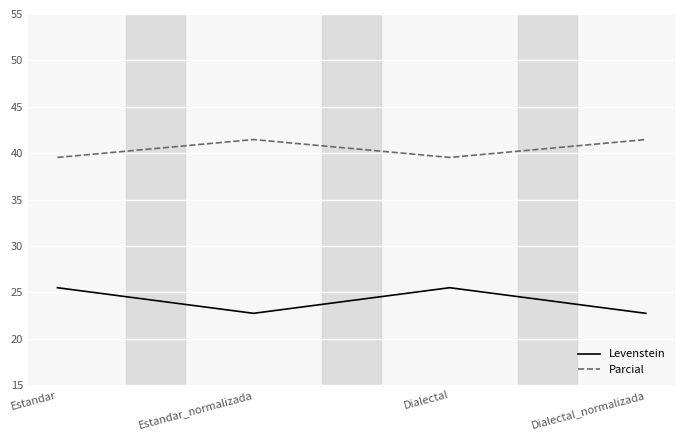

In Levenstein, how many points are higher than both neighbors (excluding endpoints)?

1